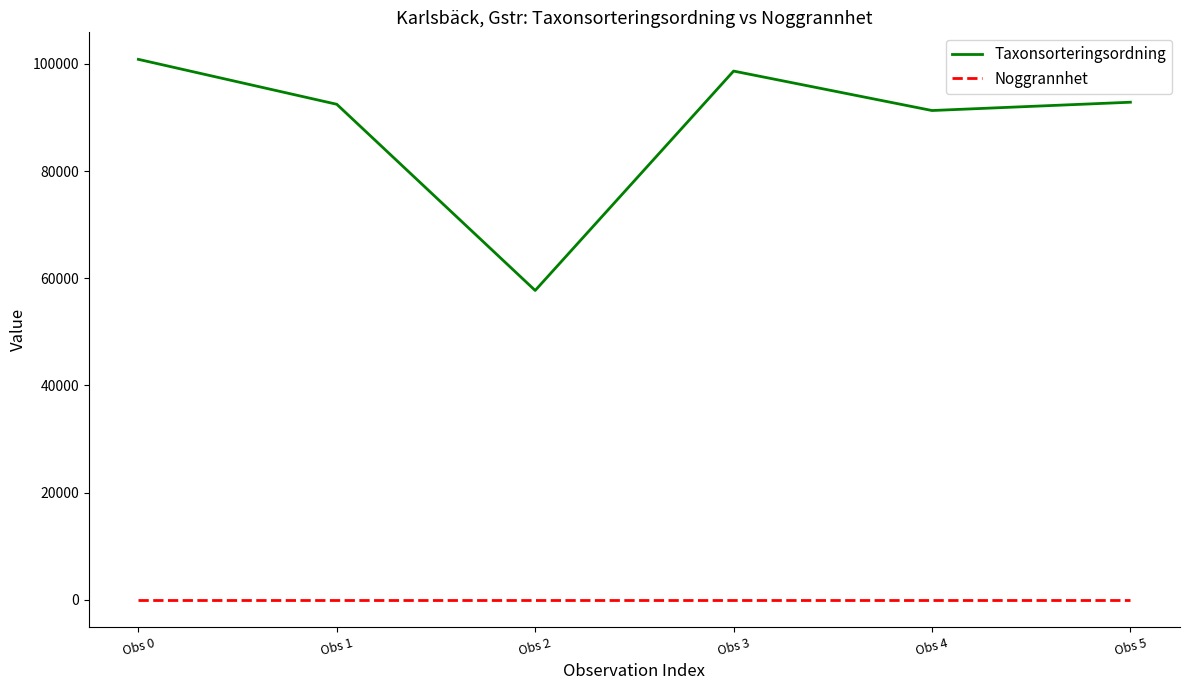

How many lines are shown in the chart?

2